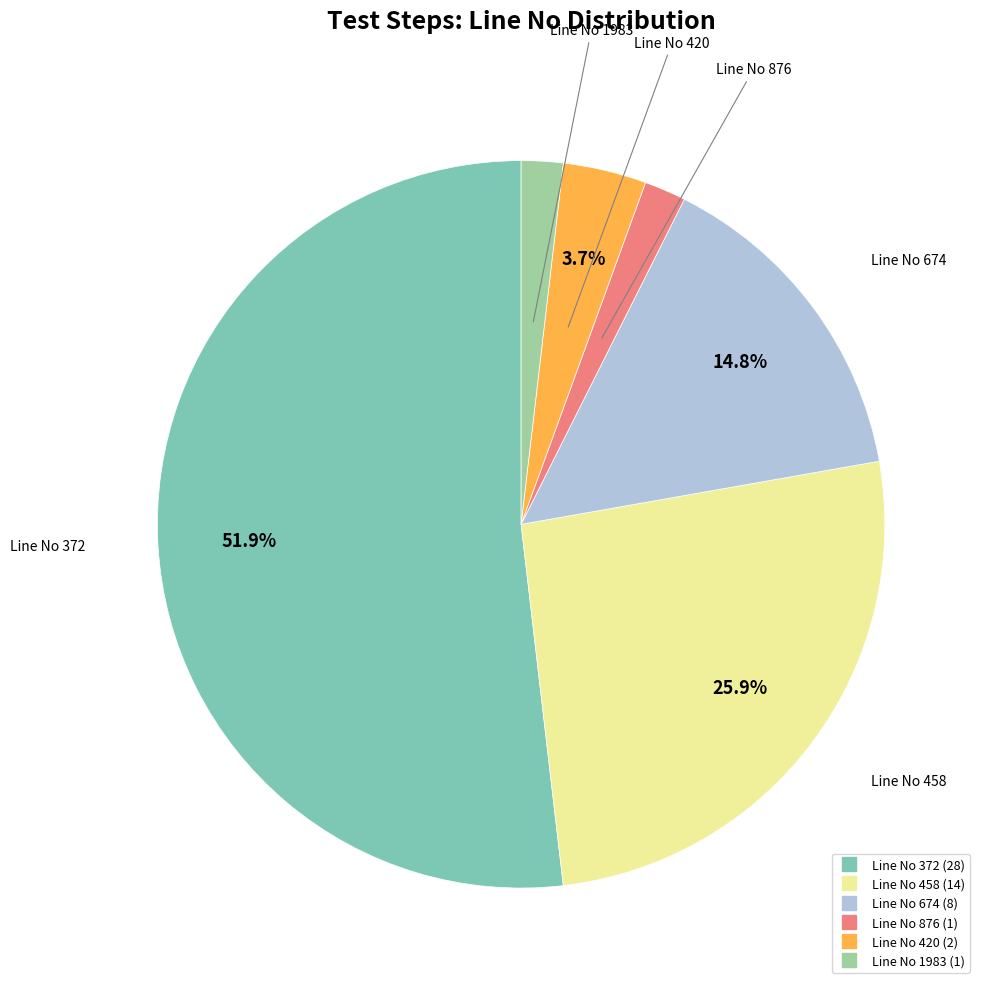

Does any single category account for the majority?

Yes